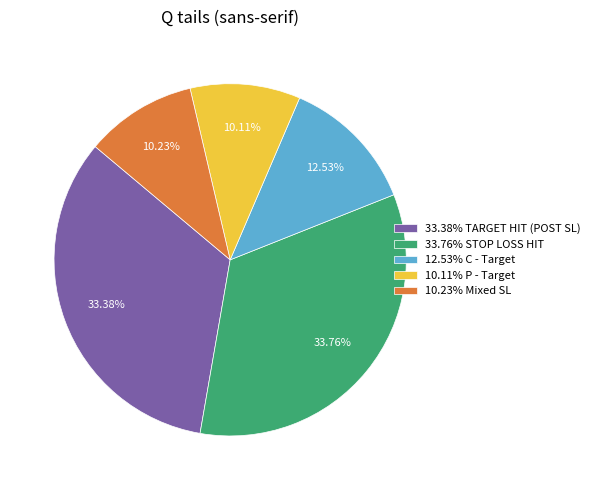

How many slices are in this pie chart?

5